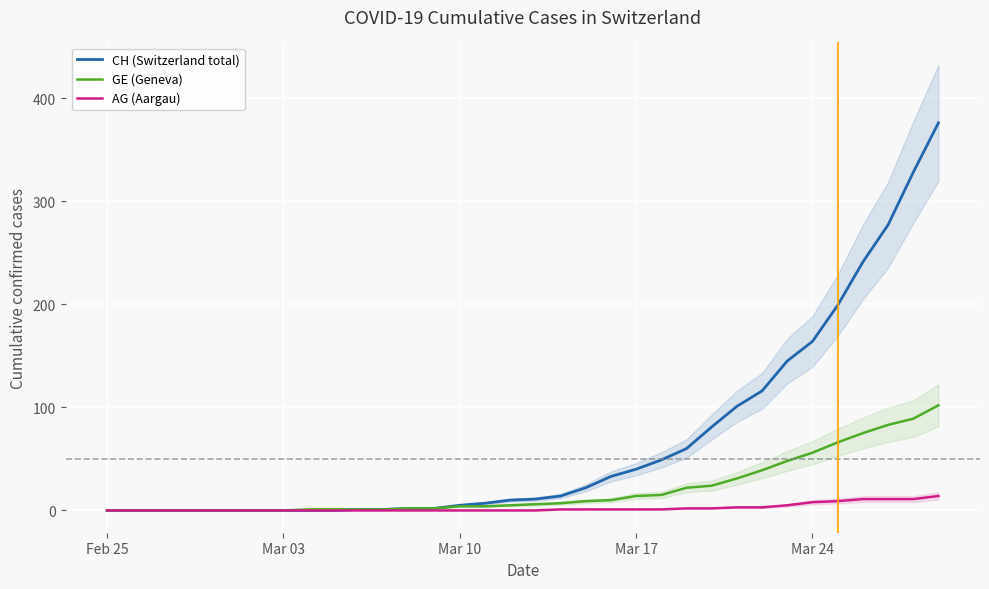

What is the difference between the second highest and second lowest values in the GE (Geneva) series?

89